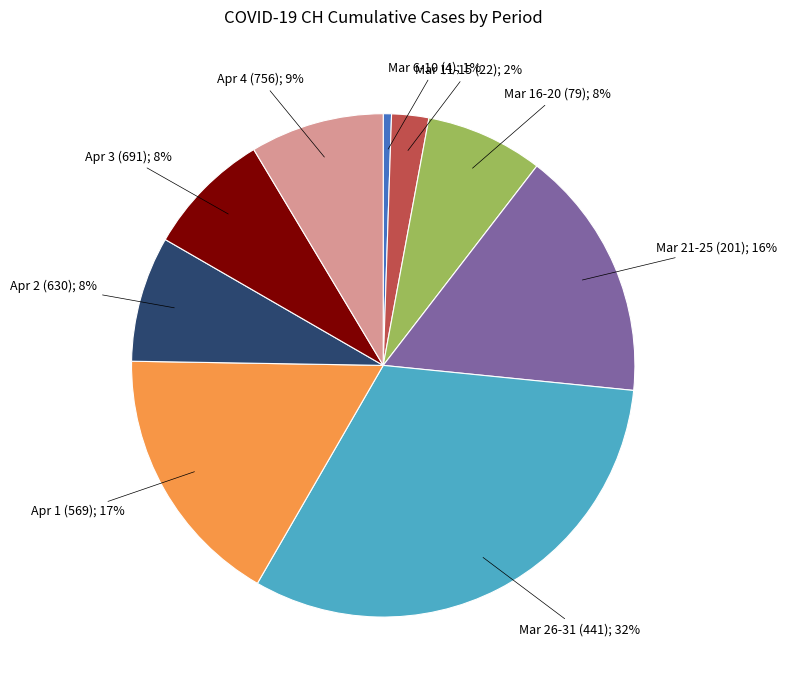

Is there a majority slice in this chart?

No